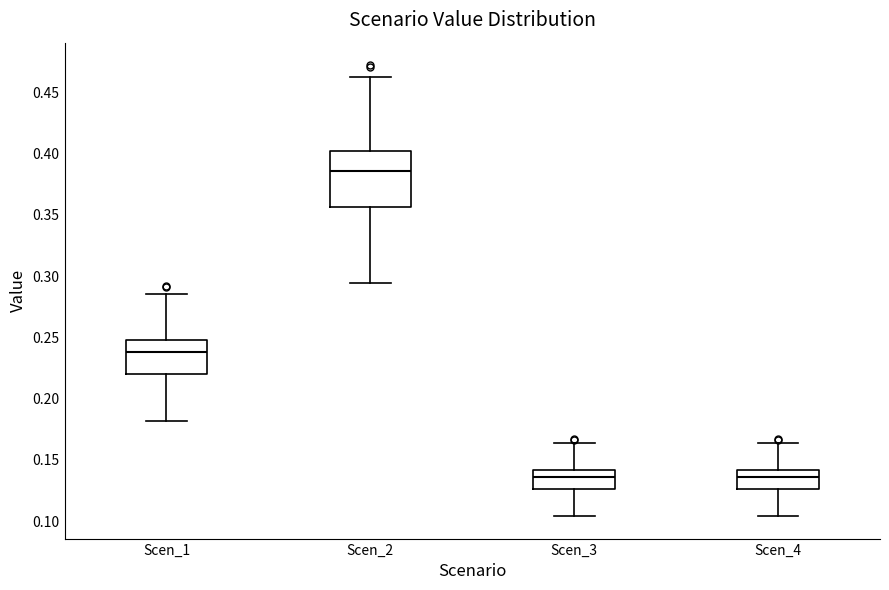

Reading left to right, transcribe this box plot: for each box, give where its median line is, the range the box spans, and where its two whiskers end, as read against the y-axis. The values are not printed on the chart, so give them approximately, as read against the axis.

Scen_1: median 0.240, box 0.220 to 0.250, whiskers 0.180 to 0.285
Scen_2: median 0.385, box 0.355 to 0.400, whiskers 0.295 to 0.465
Scen_3: median 0.135, box 0.125 to 0.140, whiskers 0.105 to 0.165
Scen_4: median 0.135, box 0.125 to 0.140, whiskers 0.105 to 0.165